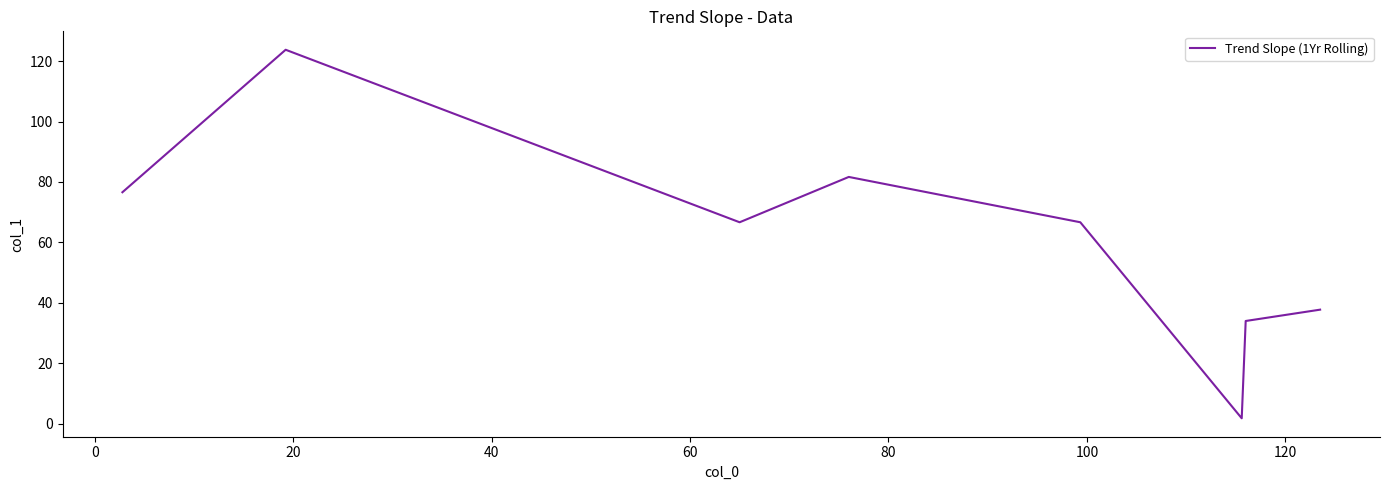

Reading right to left, transcribe all the data shown in this chart.

37.8	34.0	1.8	66.7	81.7	66.7	123.8	76.6